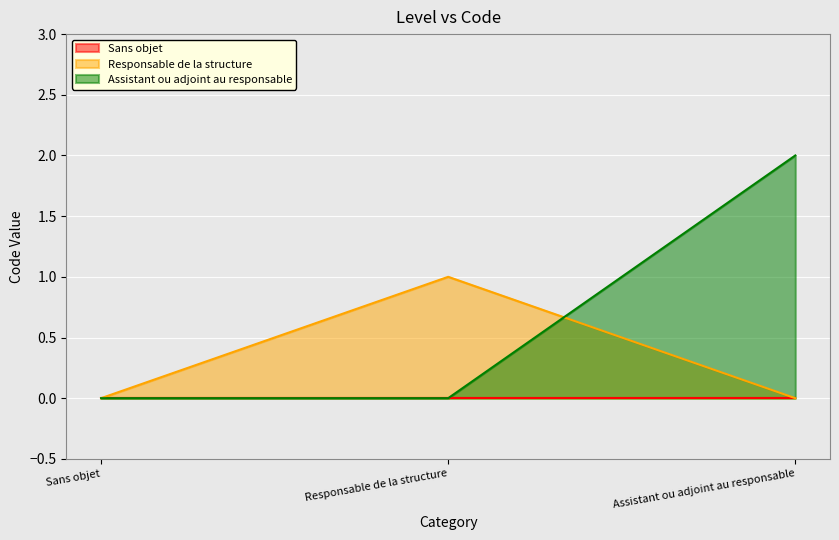

At which label is the value closest to 1?

Responsable de la structure